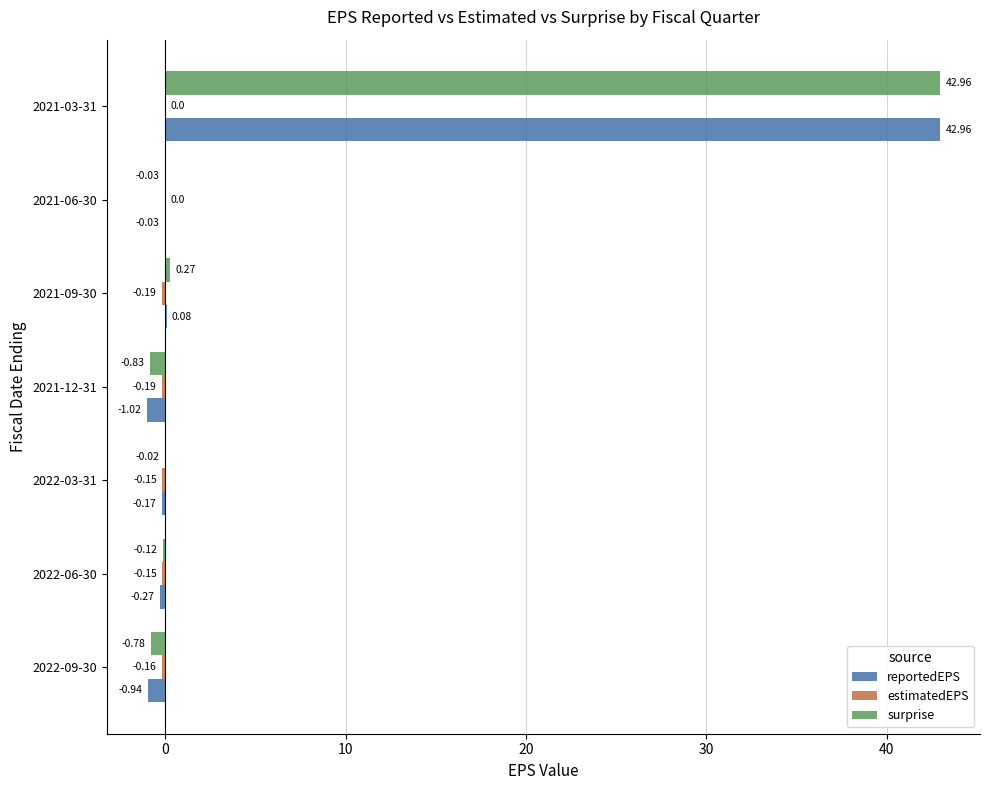

Which series has the widest spread of values?

reportedEPS